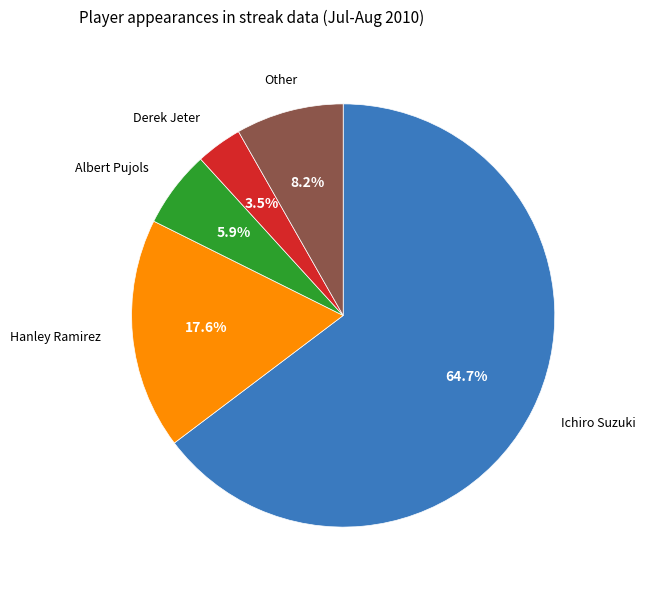

To the nearest percent, what is the difference between the Derek Jeter and Ichiro Suzuki slice percentages?

61%